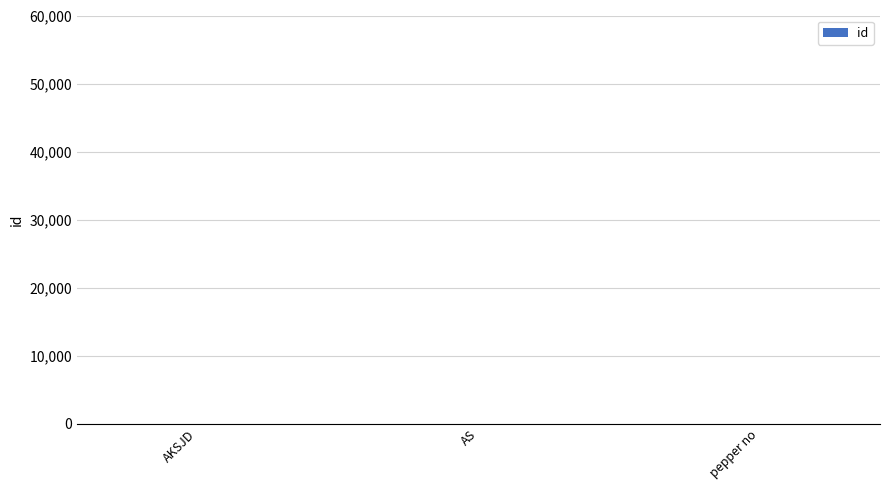

The chart shows a value of 0 at AS. True or false?

True